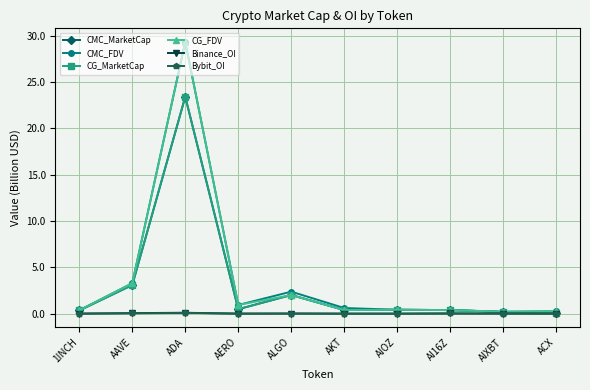

Which series has the widest spread of values?

CMC_FDV